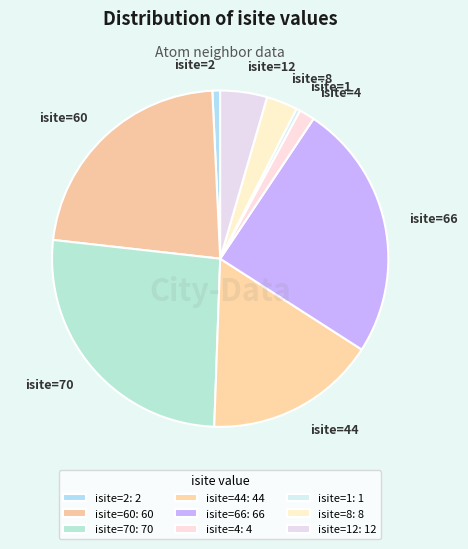

Approximately how many times larger is the value at isite=44 compared to isite=60?

0.7